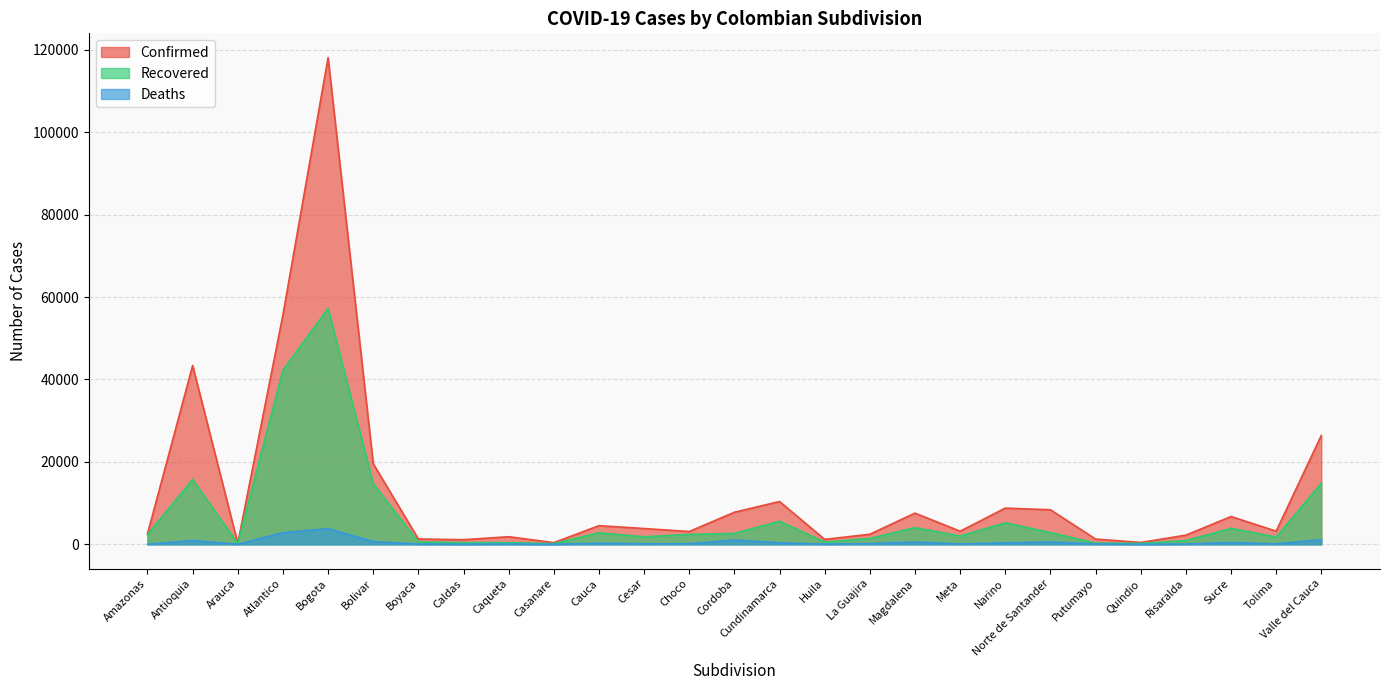

True or false: Deaths has a value of 455 at Cauca.

False